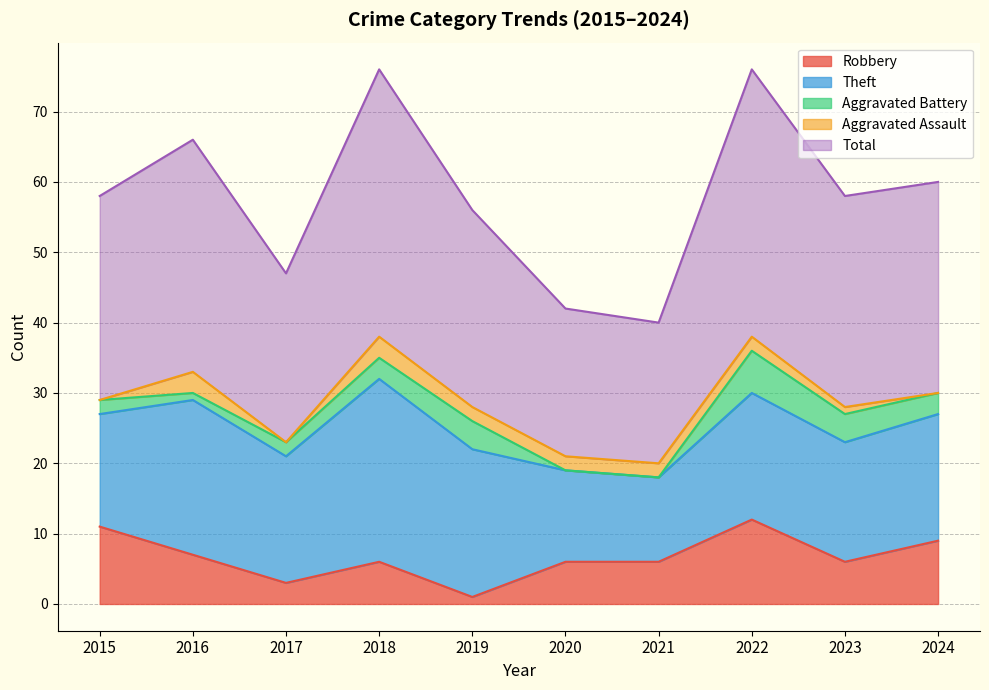

At how many categories does at least one series exceed 36?

2